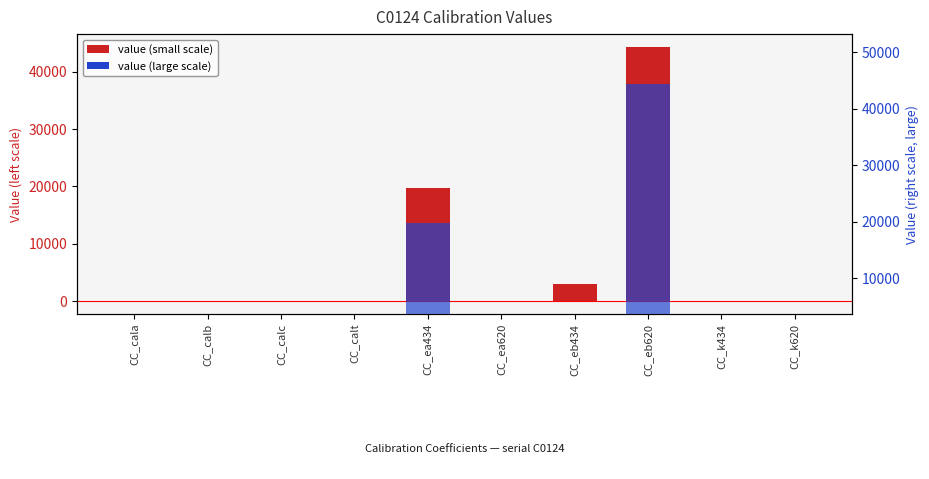

Reading left to right, transcribe all the data shown in this chart.

CC_cala=0.1	CC_calb=0.6	CC_calc=-1.7	CC_calt=14.9	CC_ea434=19706.0	CC_ea620=34.0	CC_eb434=3073.0	CC_eb620=44327.0	CC_k434=0.7	CC_k620=1.2